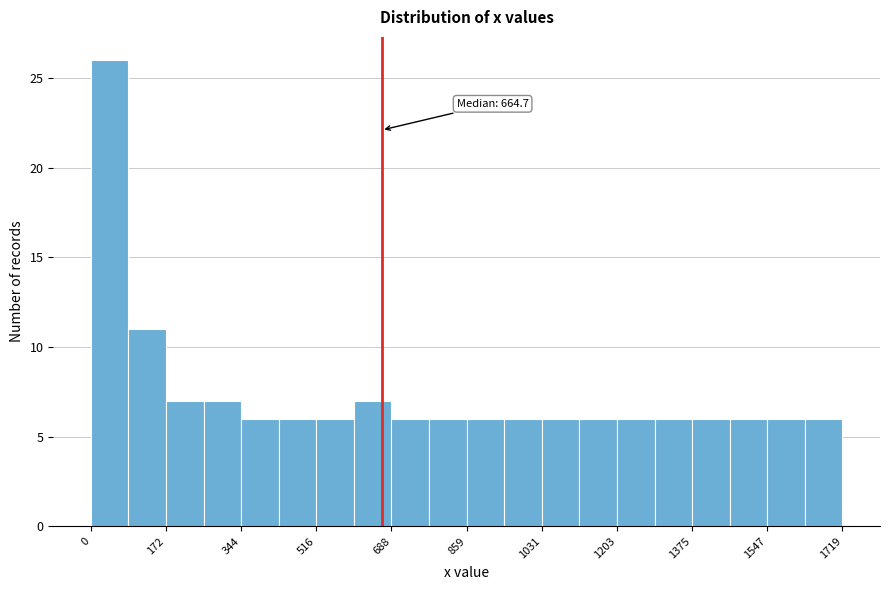

Over which range of the x-axis is the bar tallest?

0 to 80